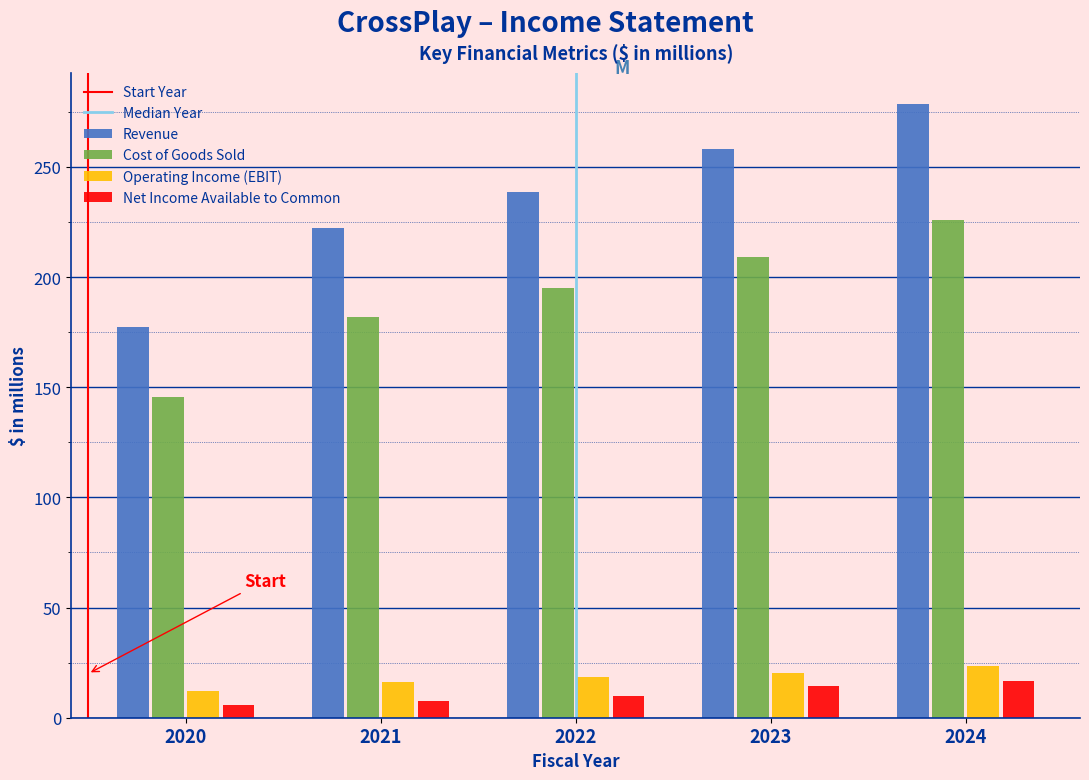

Reading left to right, transcribe all the data shown in this chart.

Revenue: 2020=177.1	2021=222.4	2022=238.7	2023=258.1	2024=278.7
Cost of Goods Sold: 2020=145.5	2021=181.8	2022=194.8	2023=209.3	2024=225.8
Operating Income (EBIT): 2020=12.0	2021=16.0	2022=18.5	2023=20.5	2024=23.4
Net Income Available to Common: 2020=5.7	2021=7.8	2022=10.0	2023=14.5	2024=16.8